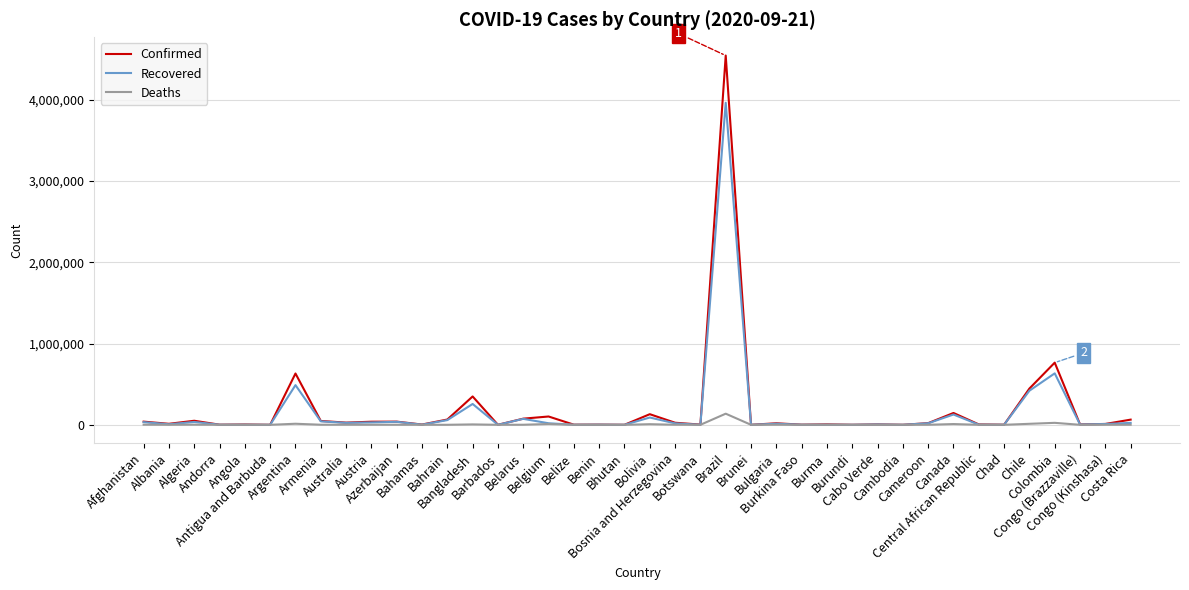

What is the maximum value shown in the chart?

4544629